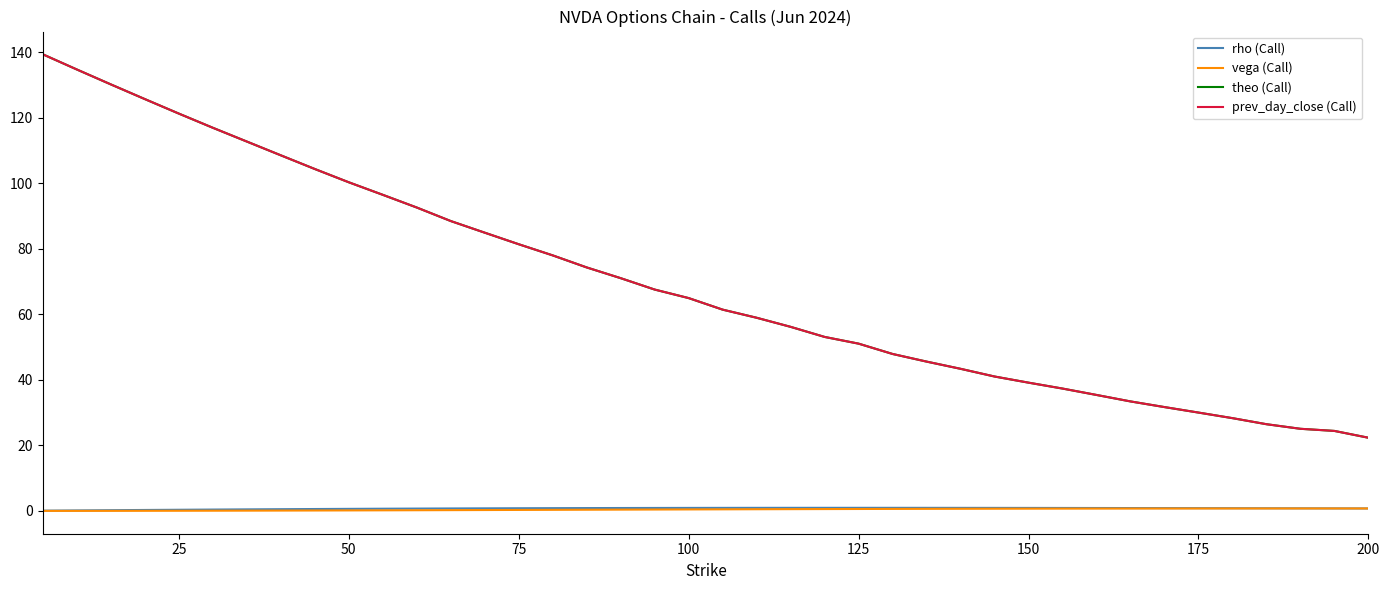

Which series has the widest spread of values?

theo (Call)